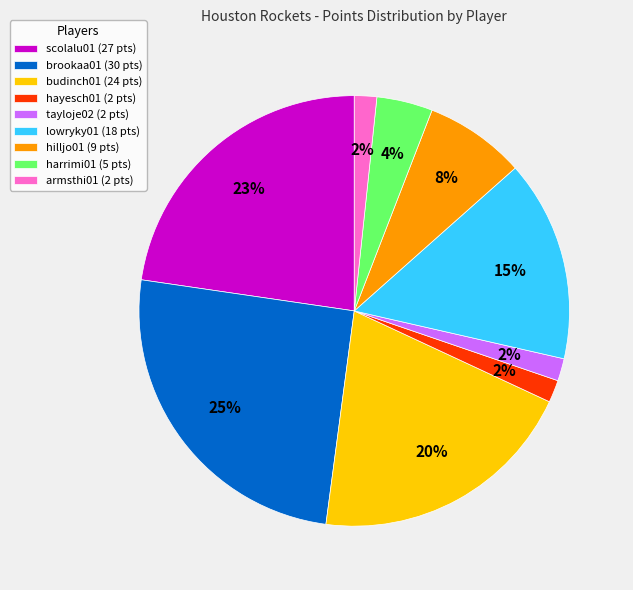

How many segments does this pie chart have?

9